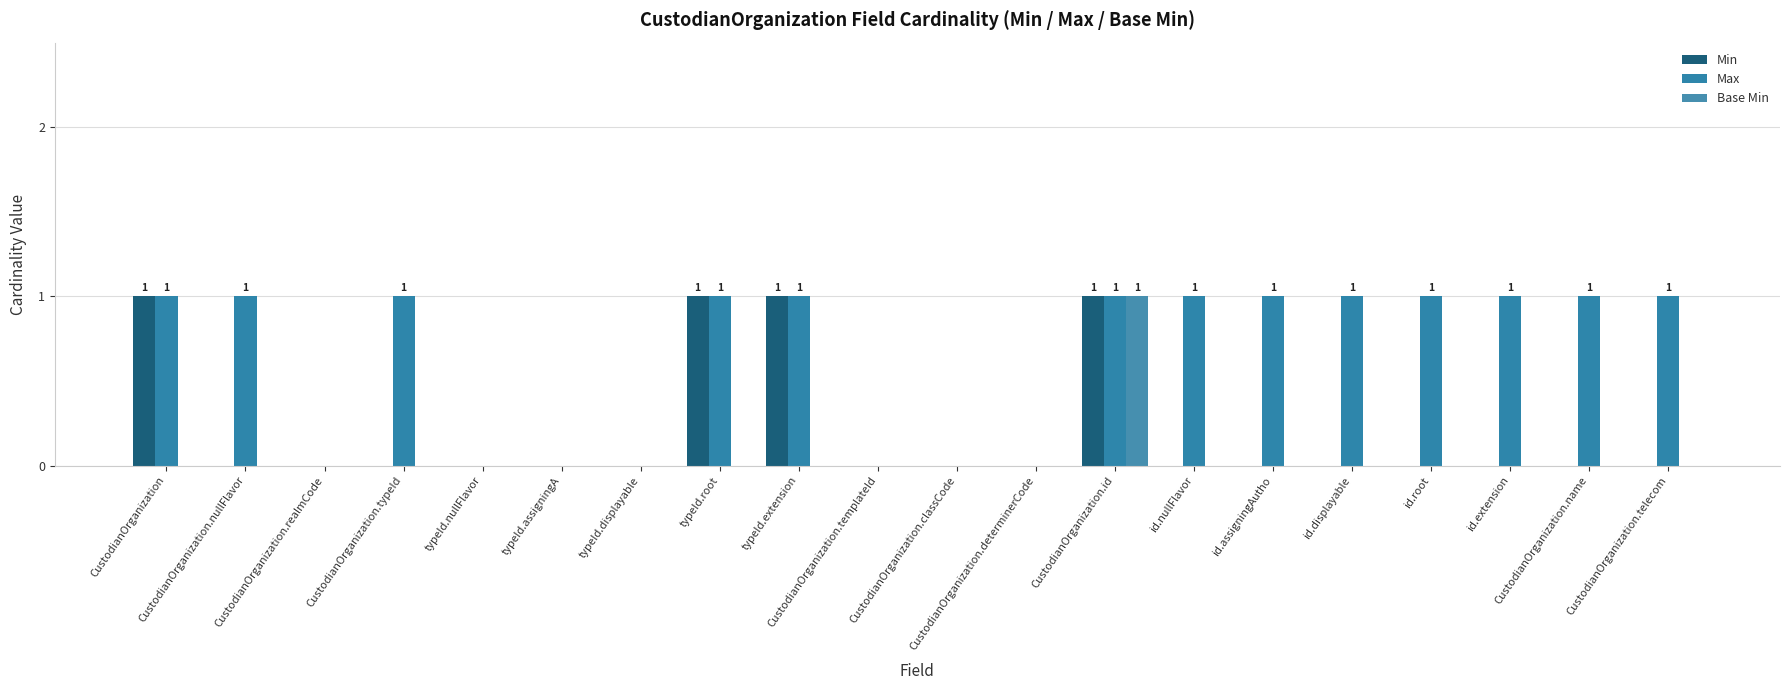

How many data points does each series have?

20